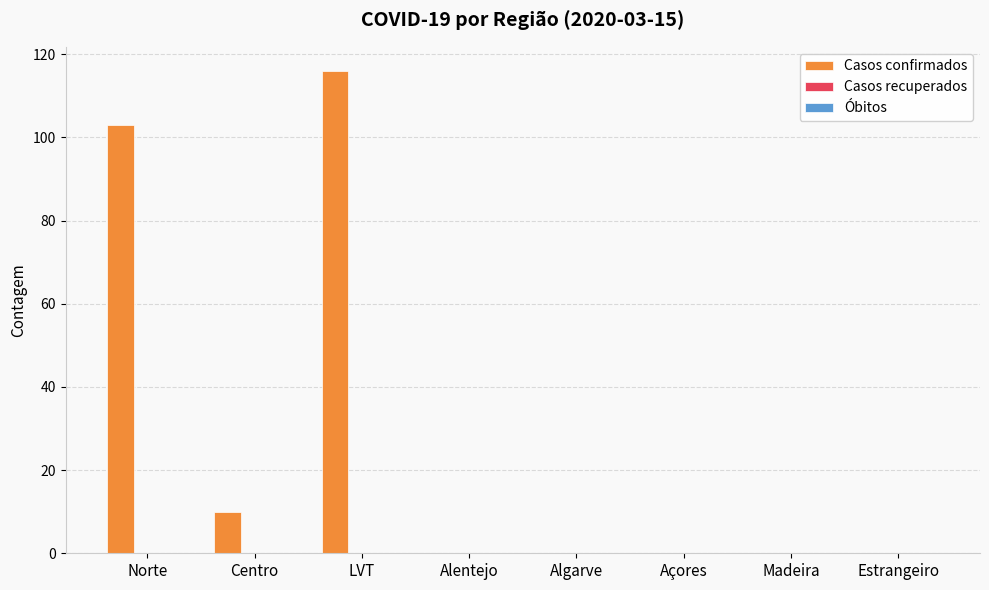

Reading right to left, extract all data points from this chart.

Estrangeiro=0	Madeira=0	Açores=0	Algarve=0	Alentejo=0	LVT=116	Centro=10	Norte=103